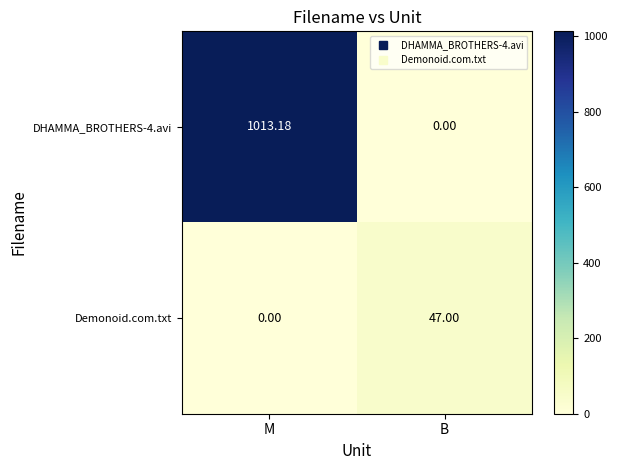

Count the number of data series in this chart.

2